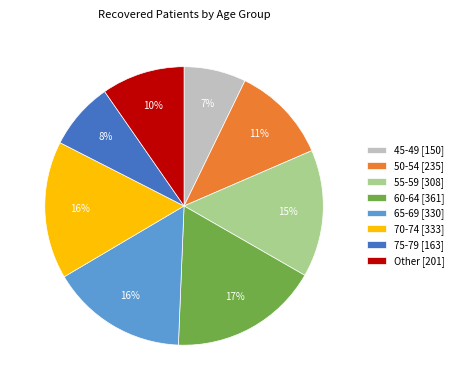

True or false: 60-64 [361] accounts for 17% of the total.

True